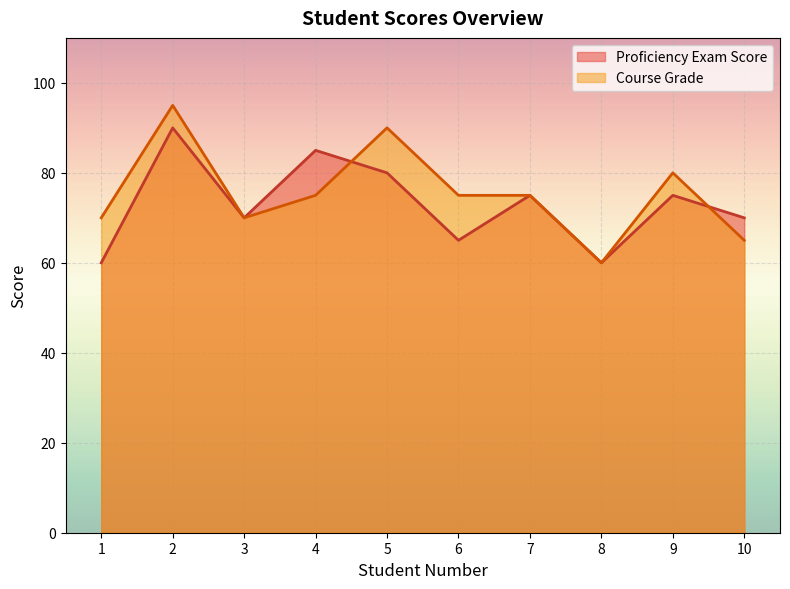

What is the approximate value of Course Grade at 10, to the nearest 5?

65